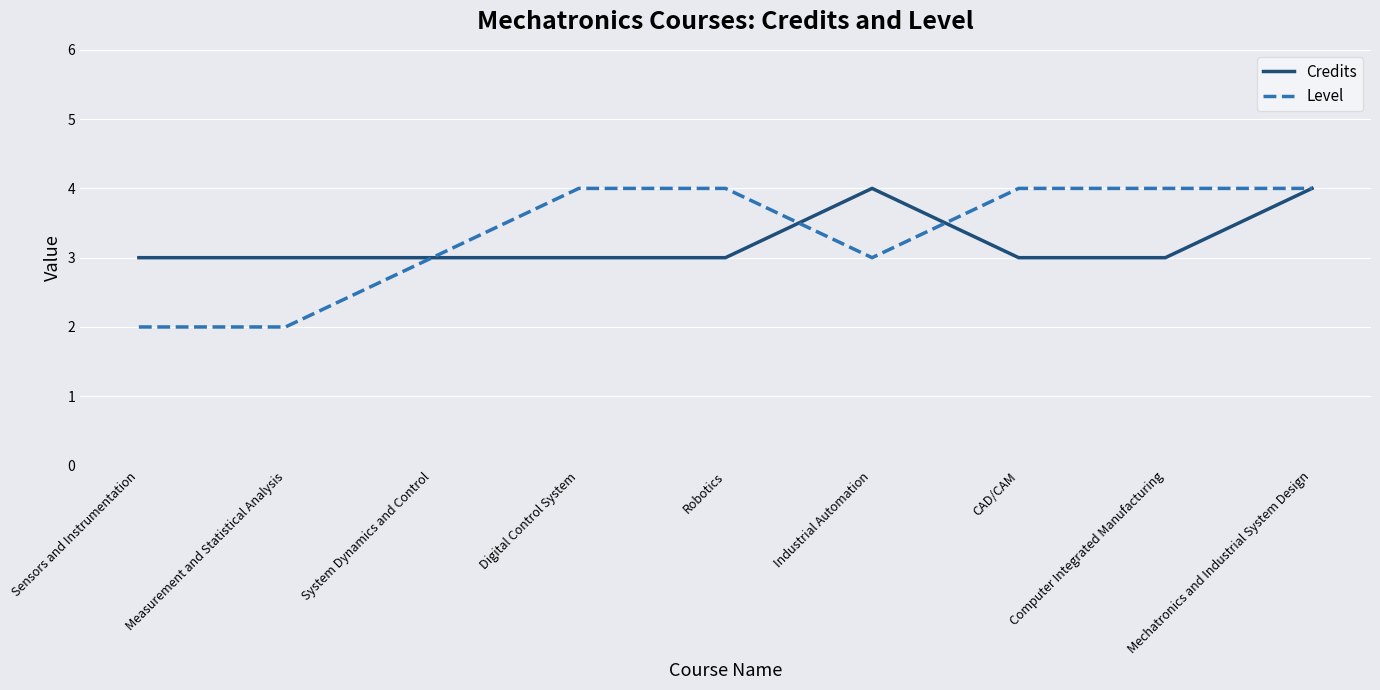

What position from the right is System Dynamics and Control?

7